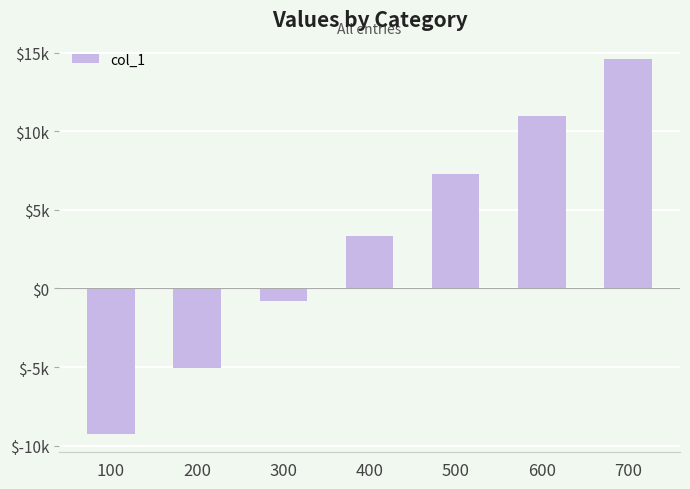

Are the bars horizontal?

No